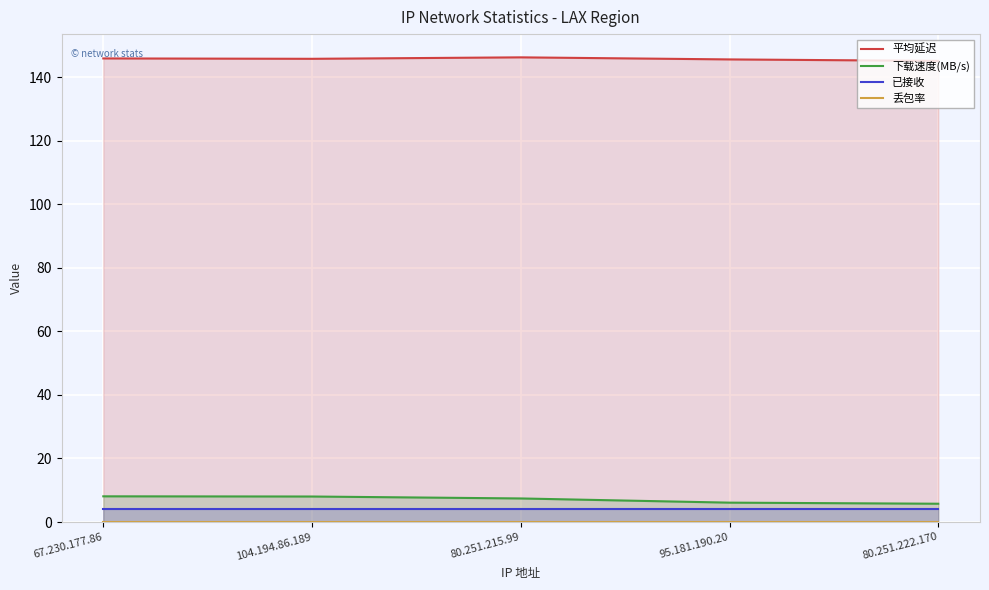

At 80.251.215.99, list the series in order from largest to smallest.

平均延迟, 下载速度(MB/s), 已接收, 丢包率